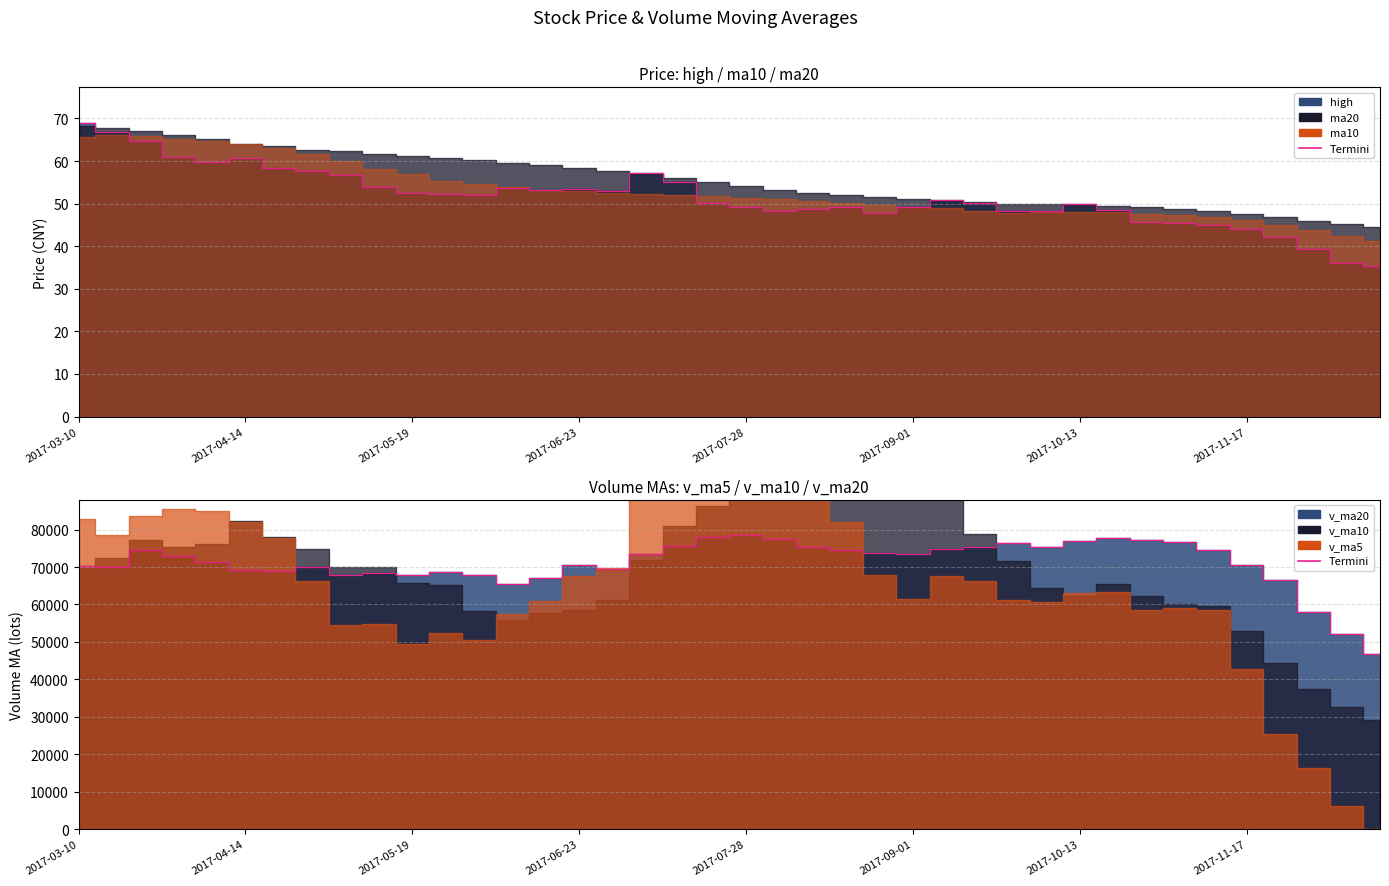

What is the difference between the maximum and minimum values in the v_ma20 edge series?

31761.9